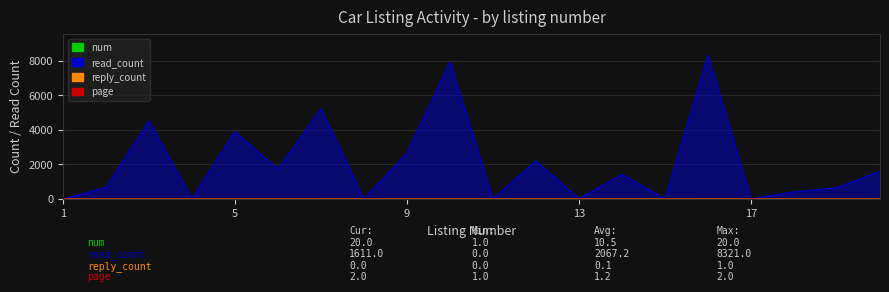

How many data points in num are above 11?

9